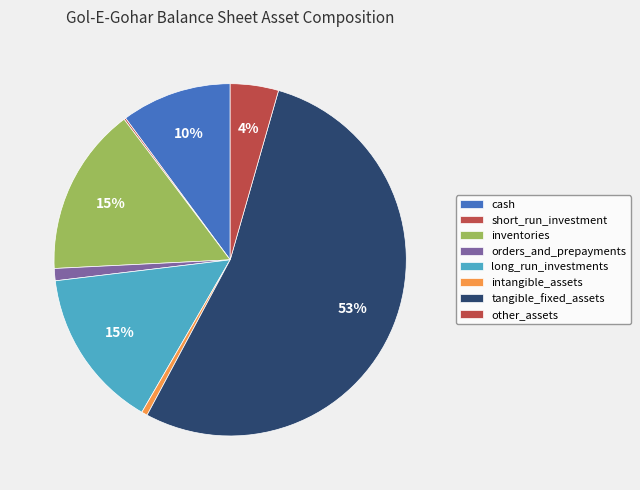

Count the number of slices in the pie.

8